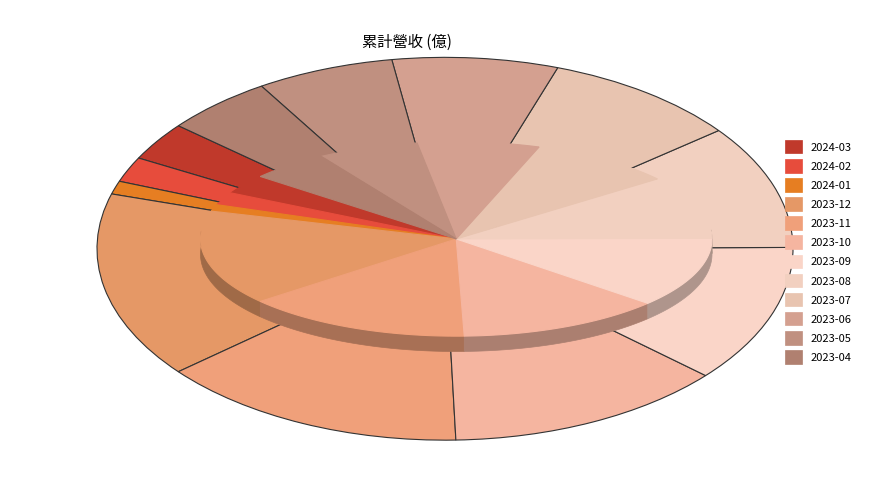

Count the number of slices in the pie.

12